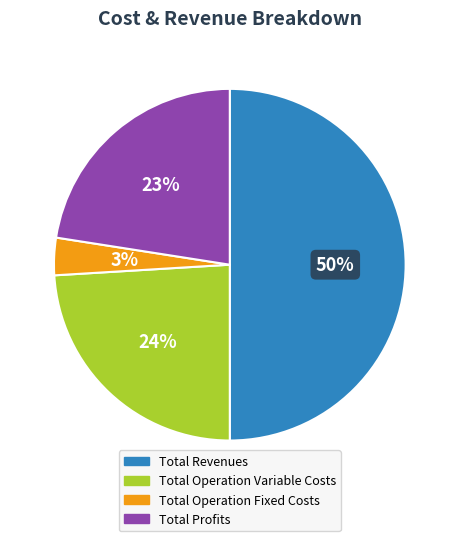

The Total Operation Fixed Costs slice represents 3% of the pie. True or false?

True